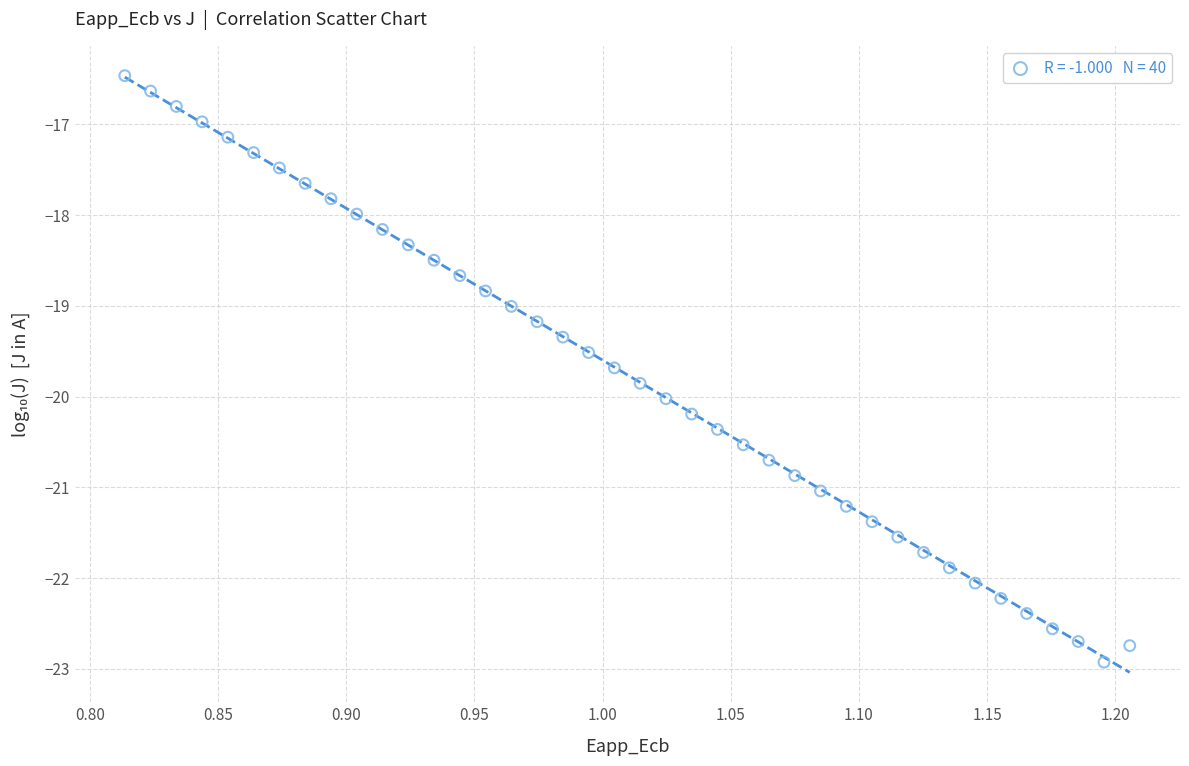

What is the range of Y values (max minus min)?

6.5